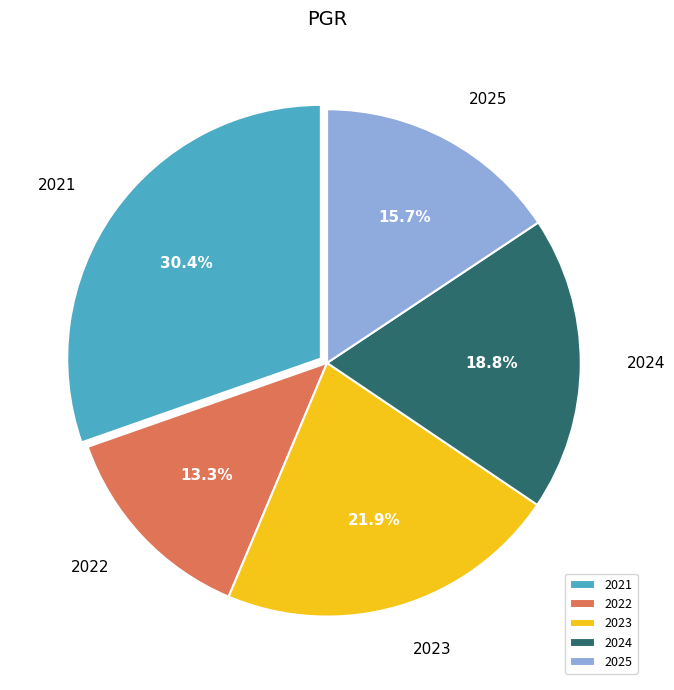

To the nearest percent, what portion does 2025 represent?

16%